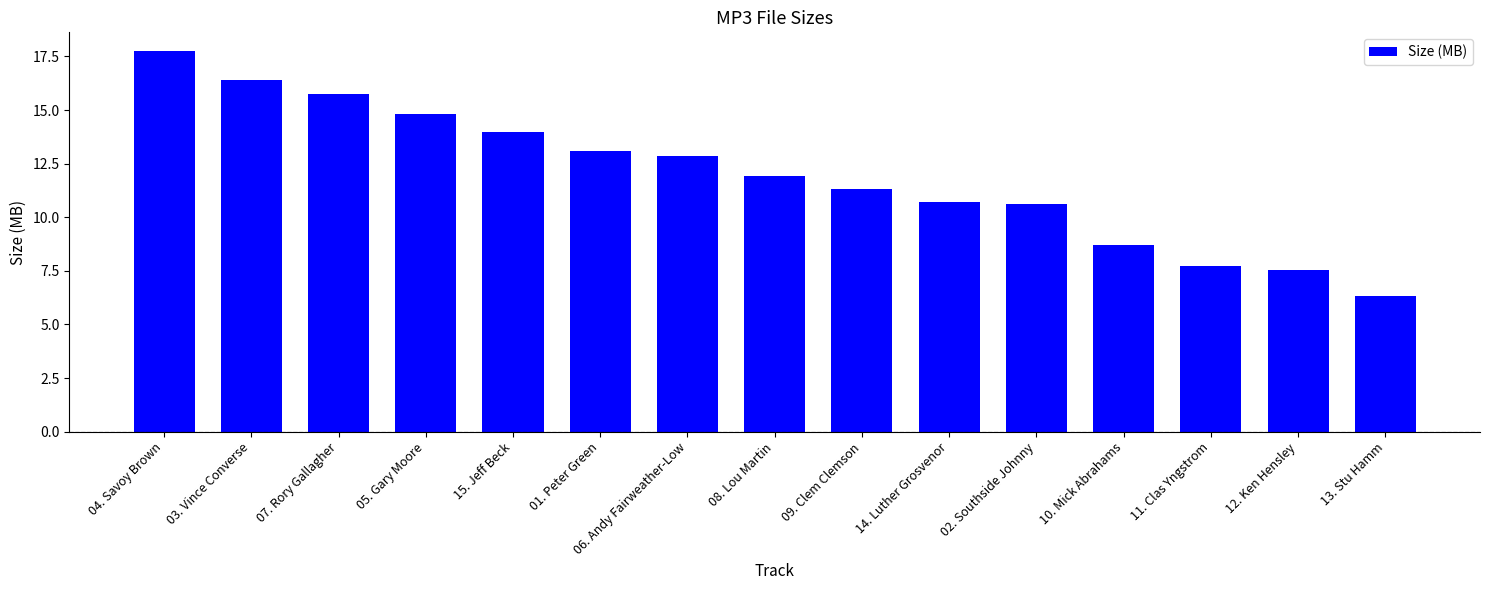

Which label corresponds to the smallest value in the chart?

13. Stu Hamm